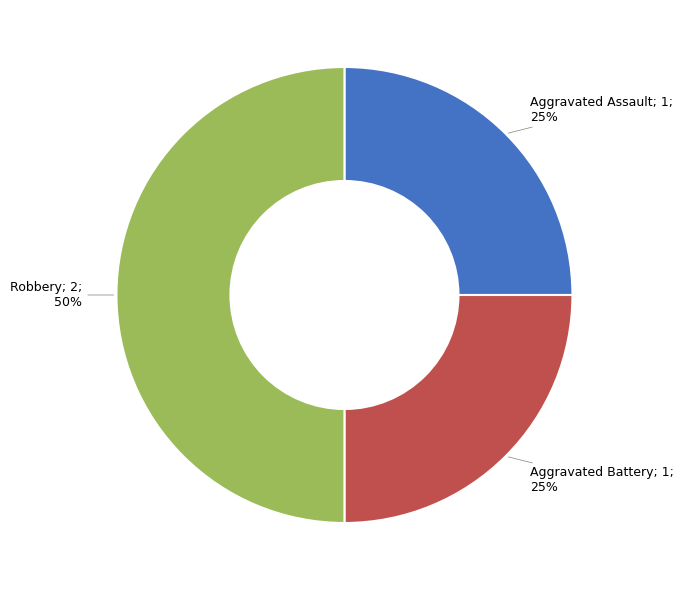

To the nearest percent, what is the difference between the largest and smallest slice percentages?

25%